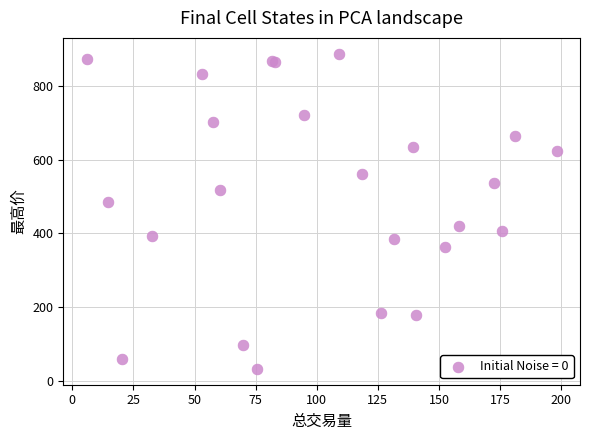

What Y value in the scatter plot is closest to 459?

485.4